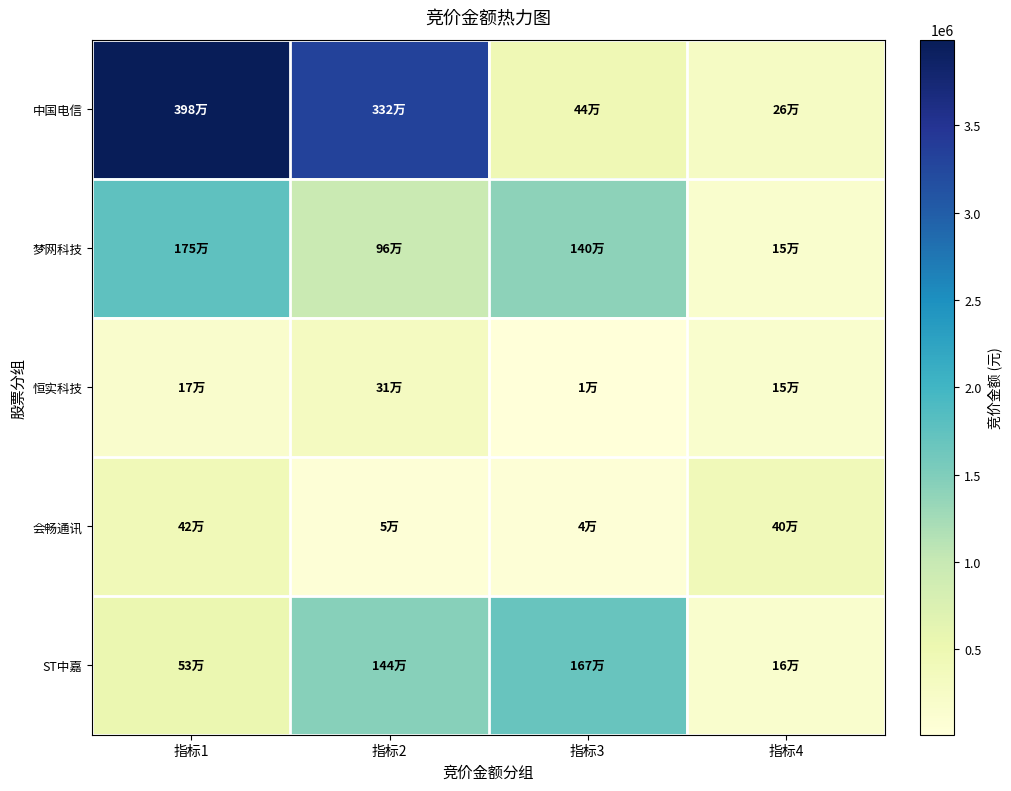

Between 指标1 and 指标3, which is larger?

指标1